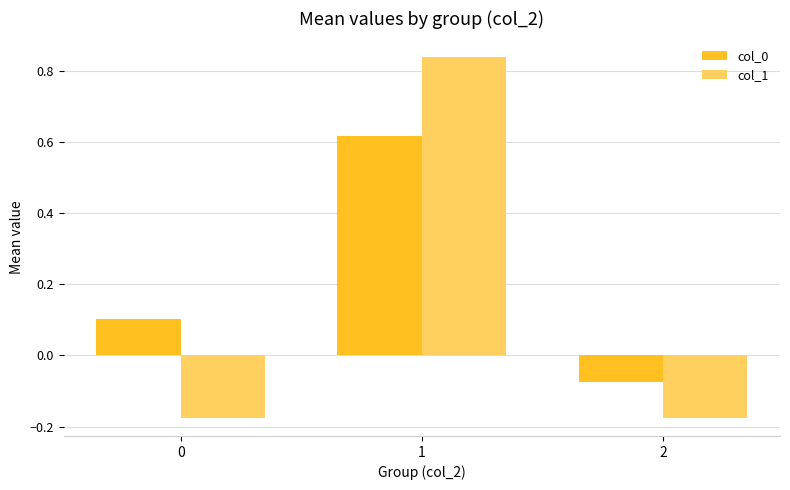

At which label is col_0 closest to 0?

2